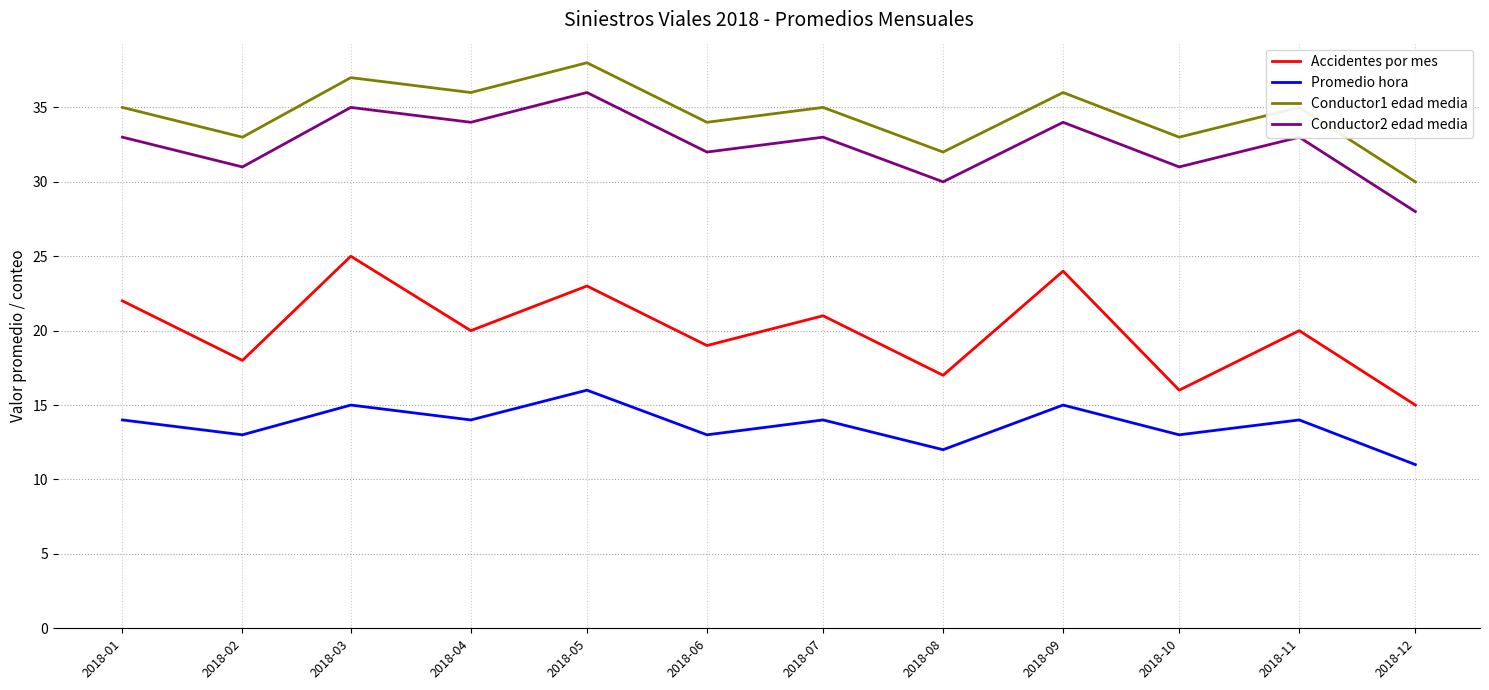

Which series has the widest spread of values?

Accidentes por mes